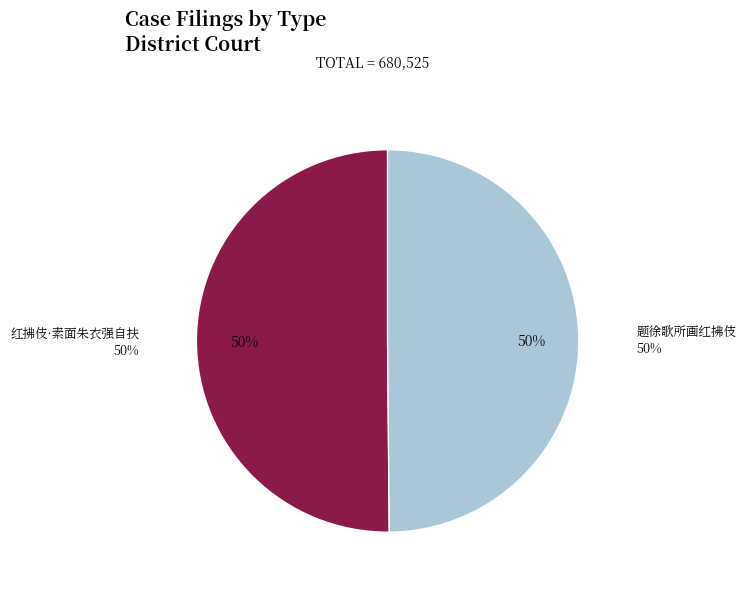

True or false: 题徐歌所画红拂伎 accounts for 50% of the total.

True